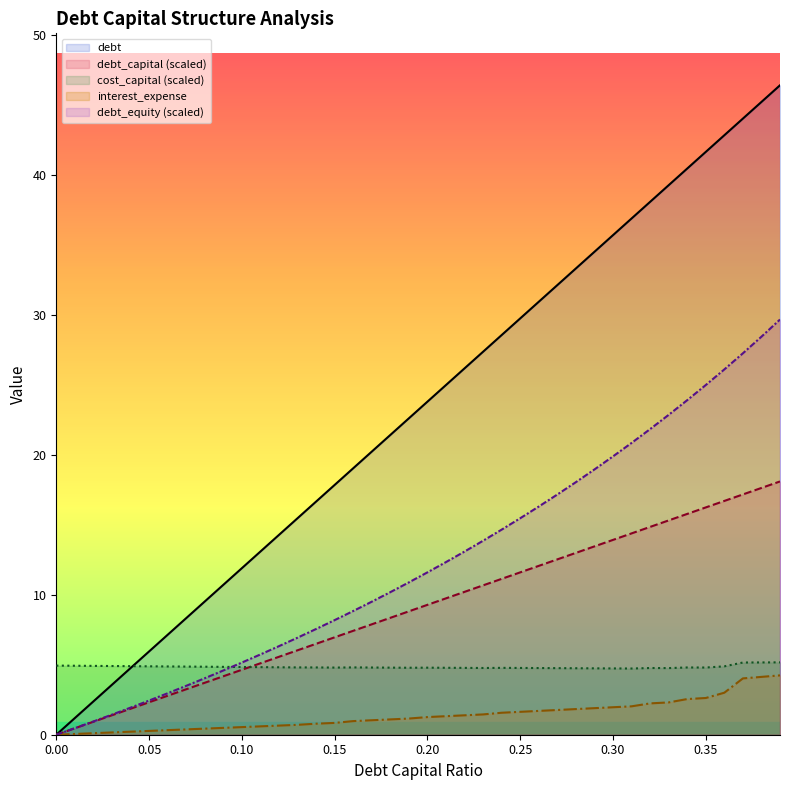

List the labels in order of debt_equity value, smallest first.

0.0, 0.01, 0.02, 0.03, 0.04, 0.05, 0.06, 0.07, 0.08, 0.09, 0.1, 0.11, 0.12, 0.13, 0.14, 0.15, 0.16, 0.17, 0.18, 0.19, 0.2, 0.21, 0.22, 0.23, 0.24, 0.25, 0.26, 0.27, 0.28, 0.29, 0.3, 0.31, 0.32, 0.33, 0.34, 0.35, 0.36, 0.37, 0.38, 0.39